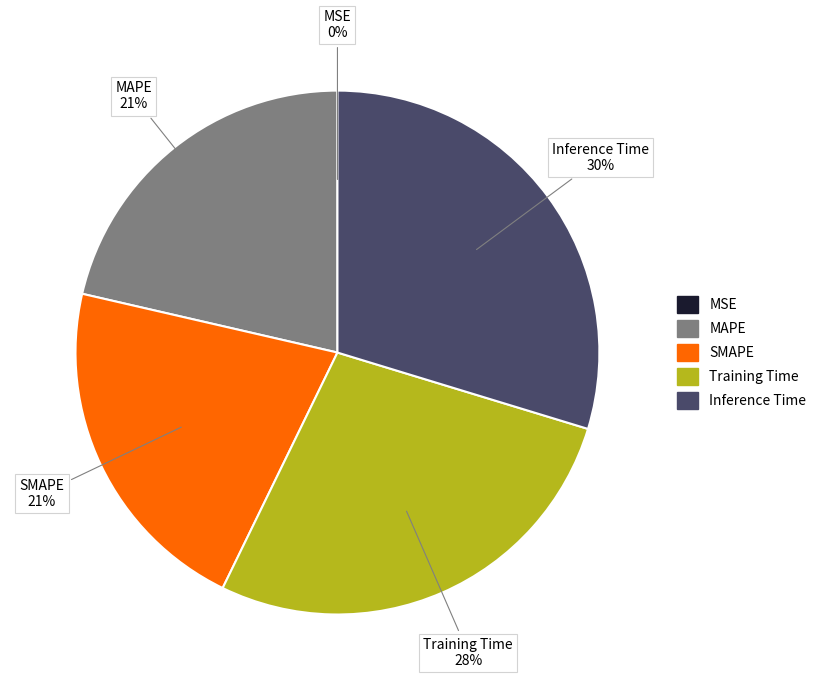

True or false: SMAPE accounts for 12% of the total.

False